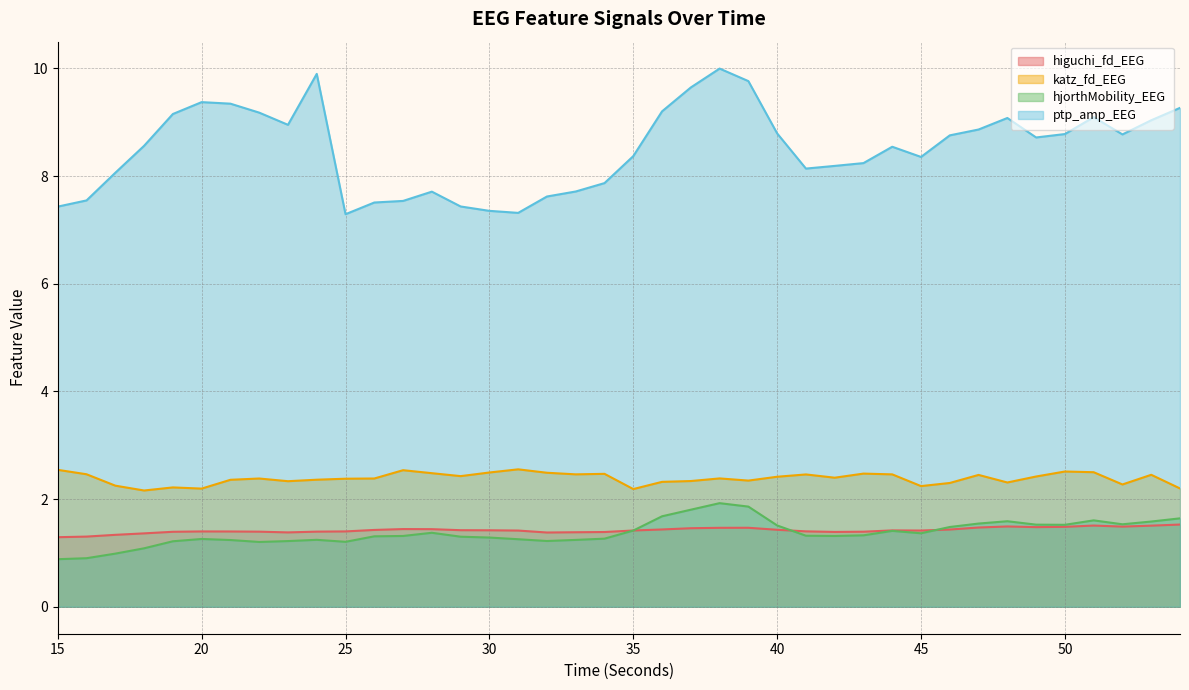

Which label corresponds to the largest value in the chart?

38